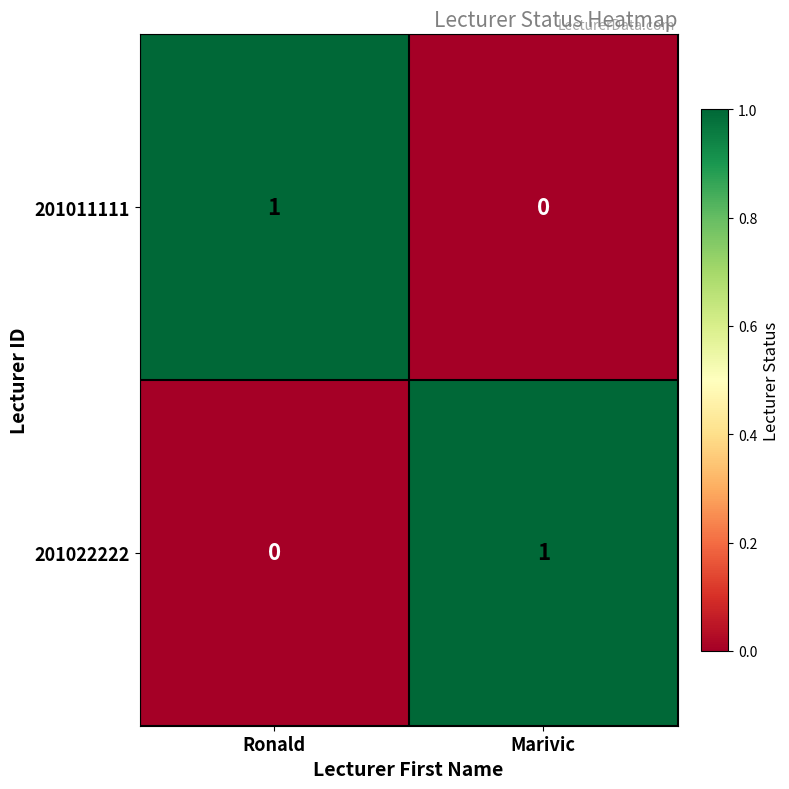

At which label does 201022222 reach its peak?

Marivic